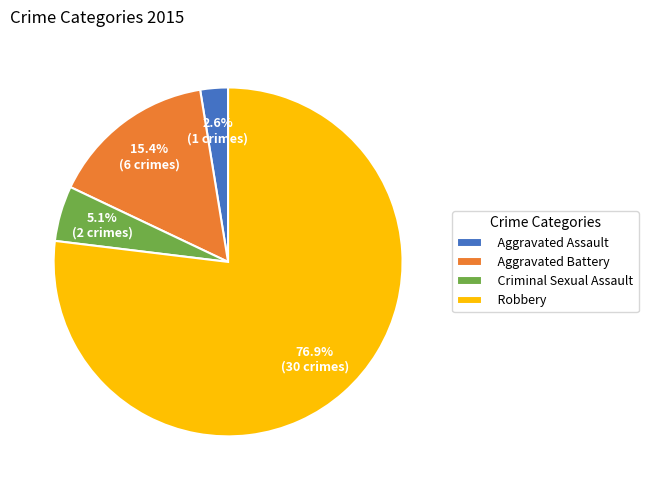

To the nearest percent, what is the difference between the Criminal Sexual Assault and Aggravated Assault slice percentages?

3%